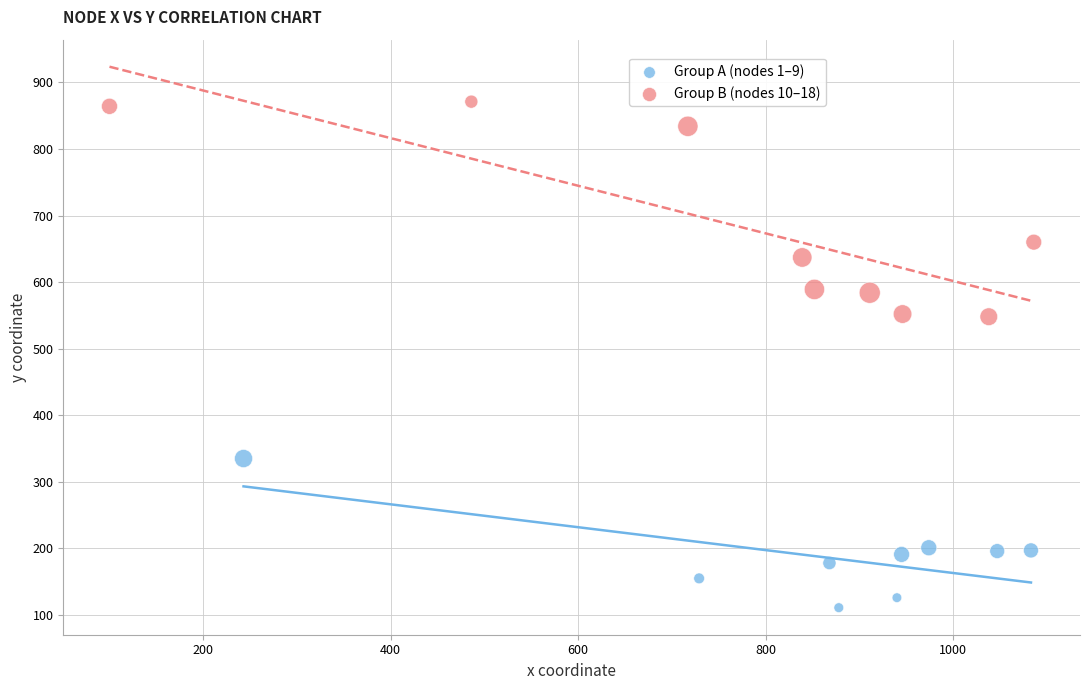

Which series has the widest spread of Y values?

Group B (nodes 10–18)